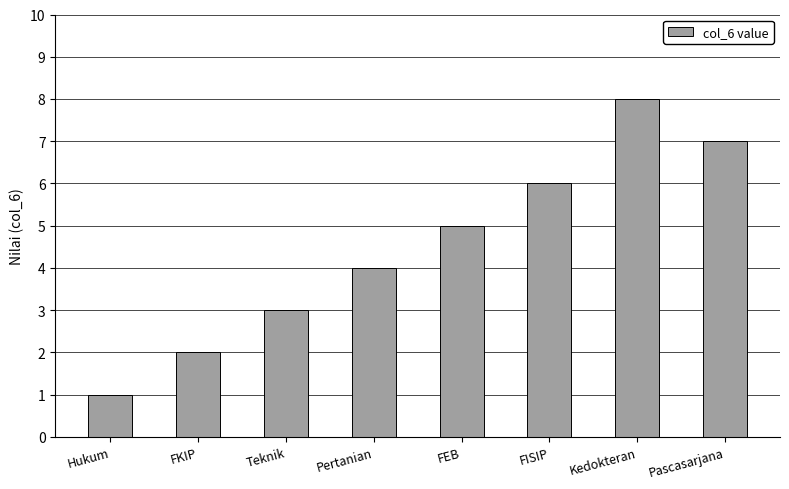

Reading left to right, extract all data points from this chart.

Hukum=1	FKIP=2	Teknik=3	Pertanian=4	FEB=5	FISIP=6	Kedokteran=8	Pascasarjana=7